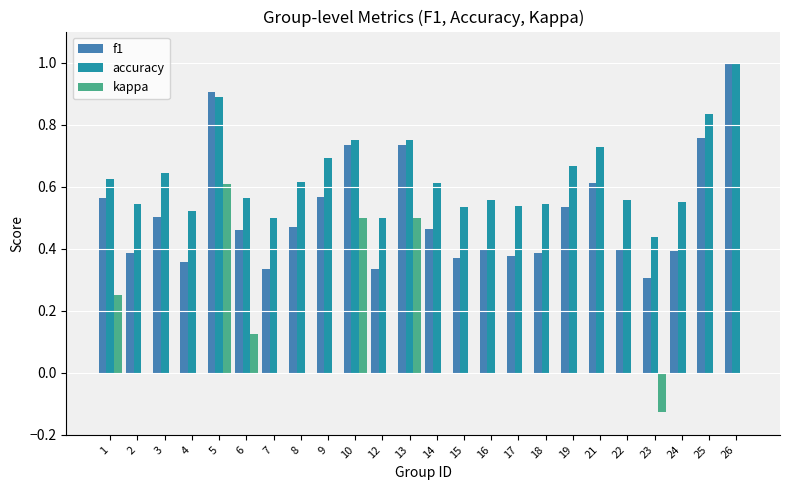

Which series has the largest total across all categories?

accuracy